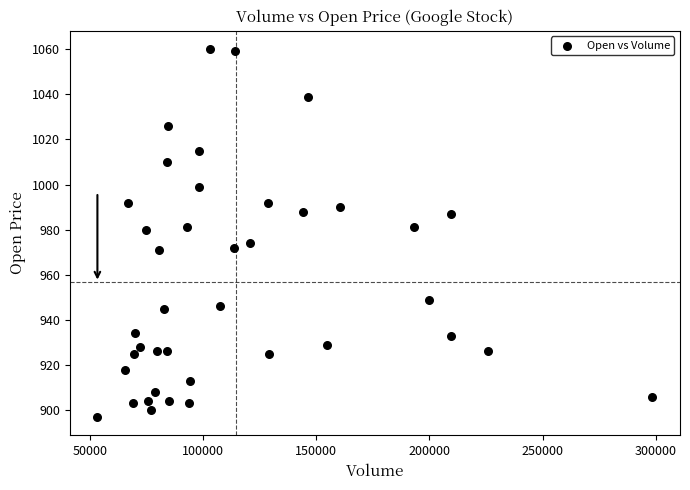

What is the range of X values (max minus min)?

245300